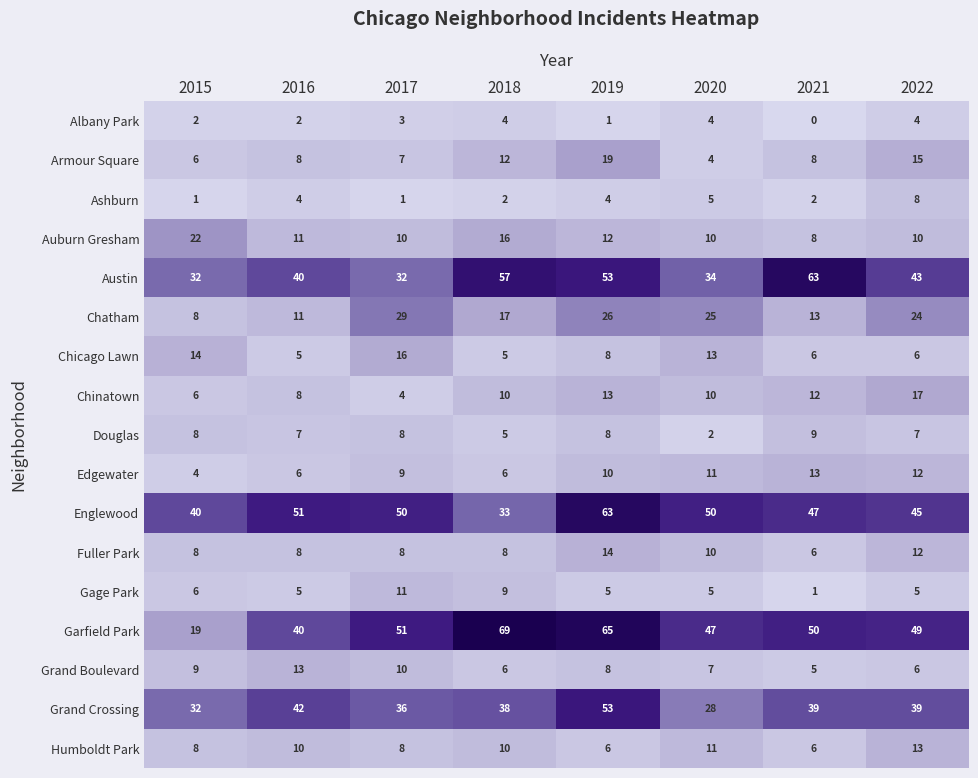

Is it true that Douglas equals 13 at 2015?

False